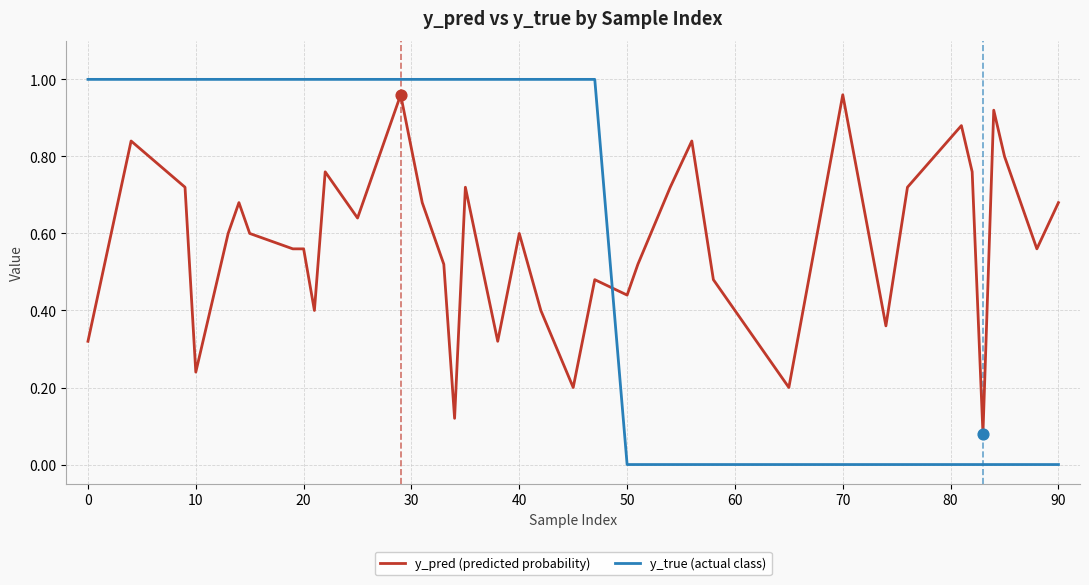

Which series has the largest range (max minus min)?

y_true (actual class)